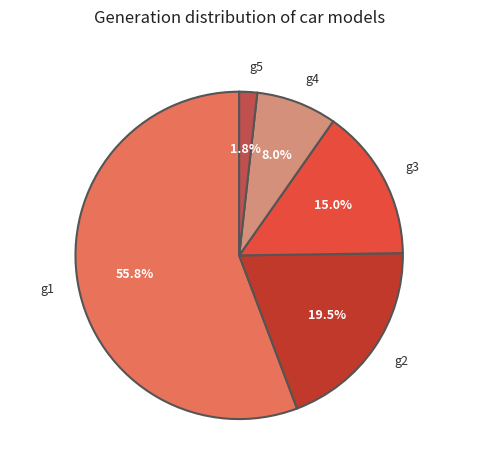

To the nearest percent, what is the difference between the g3 and g5 slice percentages?

13%